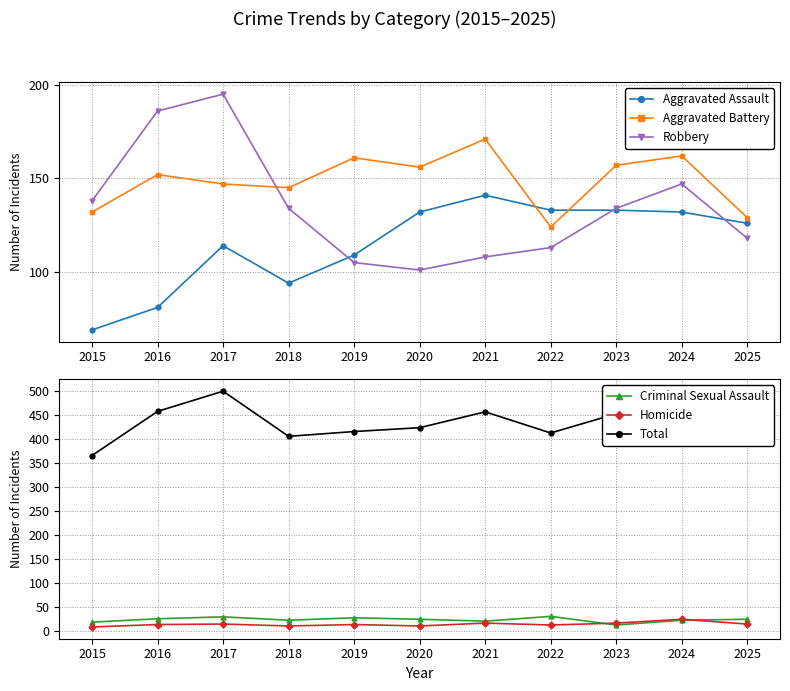

Is it true that Aggravated Assault equals 69 at 2015?

True